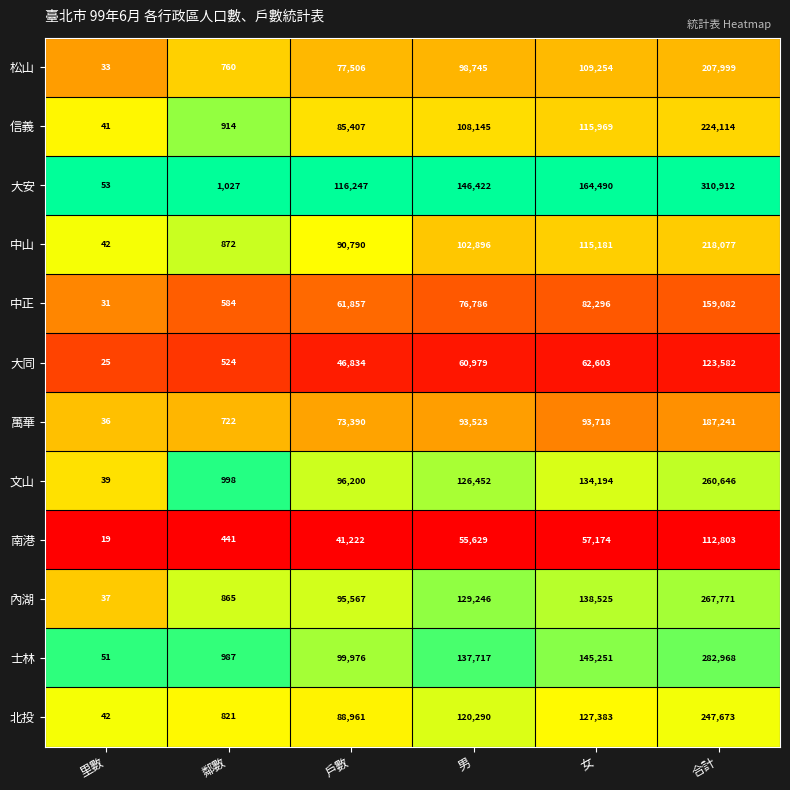

The 文山 series shows 260646 at 合計. True or false?

True